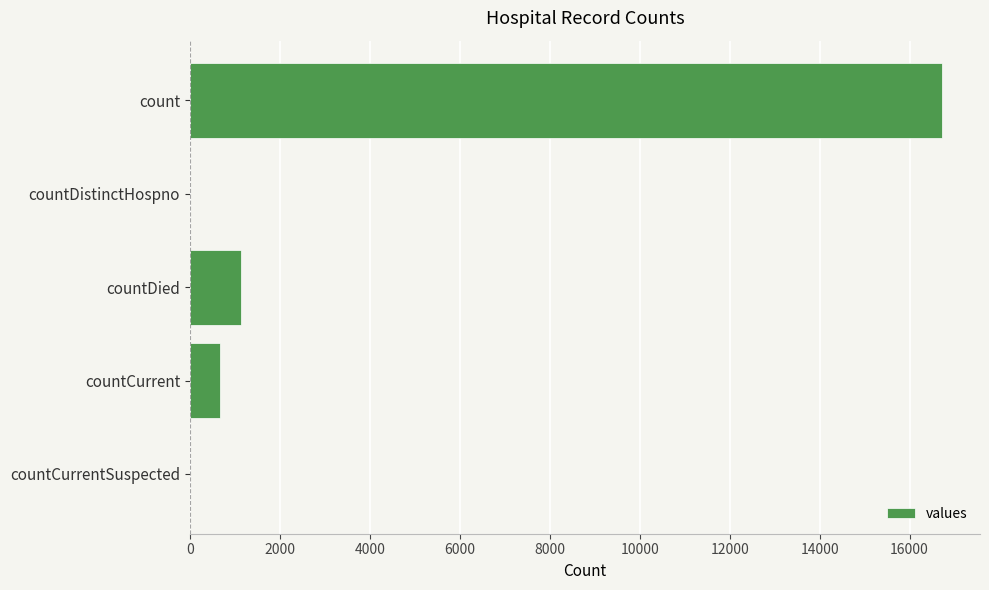

The chart shows a value of 16729 at count. True or false?

True